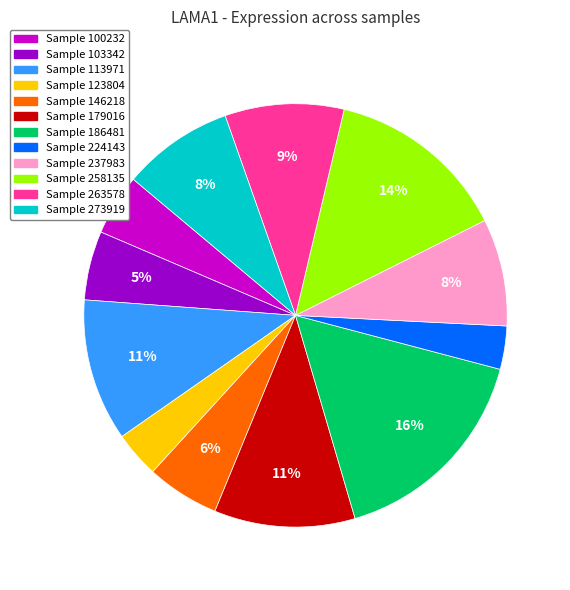

Which slice is the largest?

Sample 186481